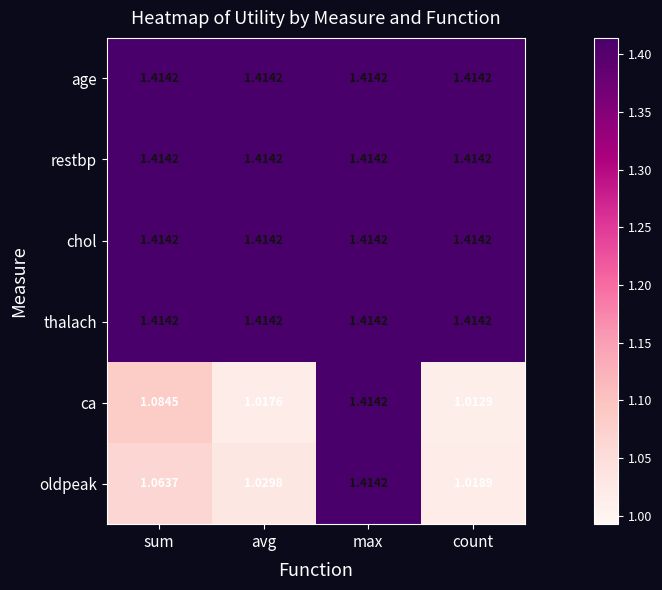

At which category does the chart reach its minimum across all series?

count